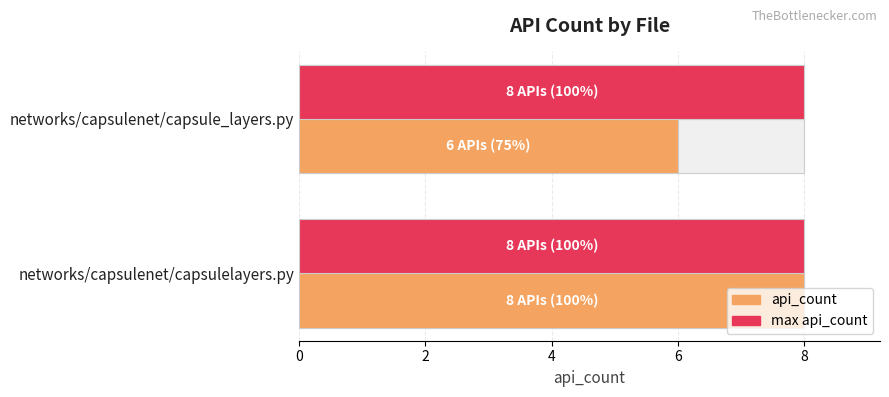

How many bars are there in each group?

2